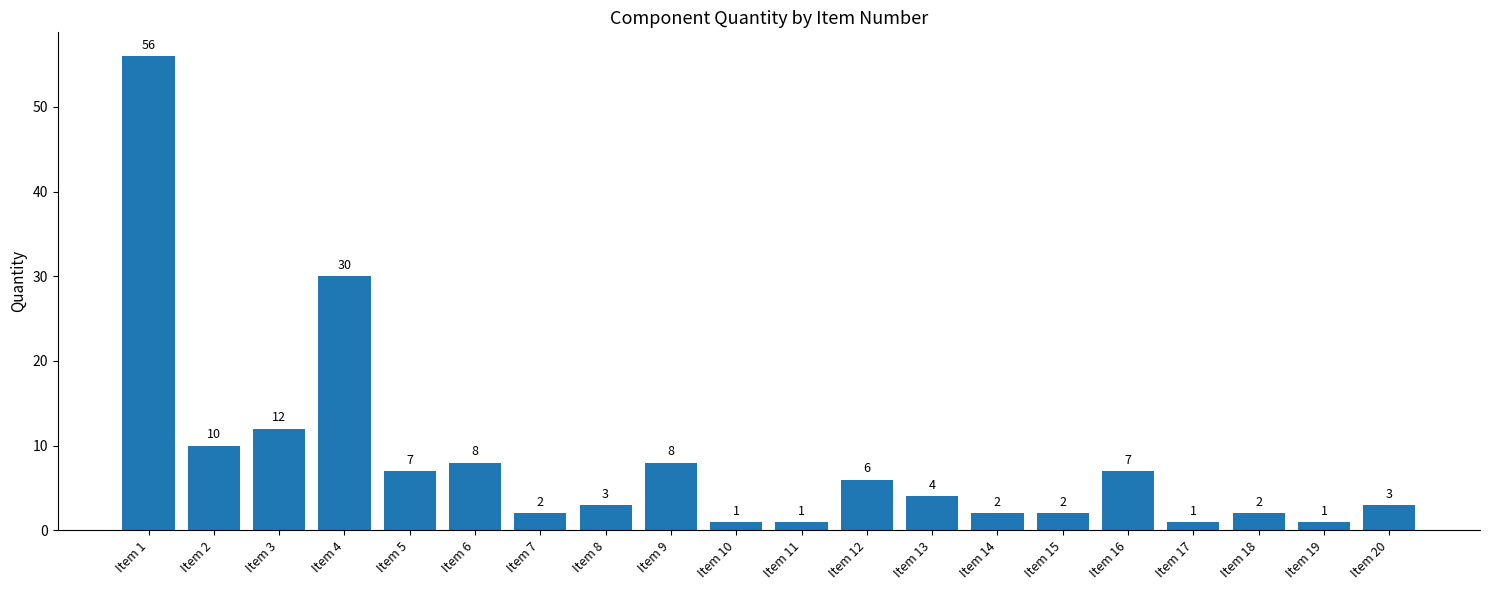

What is the difference between the maximum and minimum values?

55